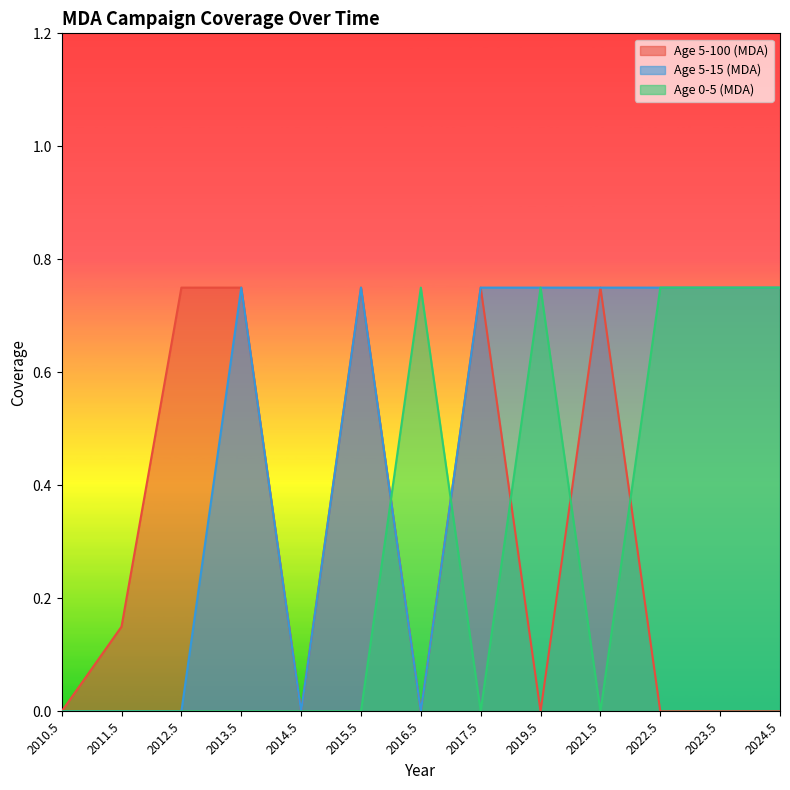

List the labels in order of Age 5-100 (MDA) value, smallest first.

2010.5, 2014.5, 2016.5, 2019.5, 2022.5, 2023.5, 2024.5, 2011.5, 2012.5, 2013.5, 2015.5, 2017.5, 2021.5